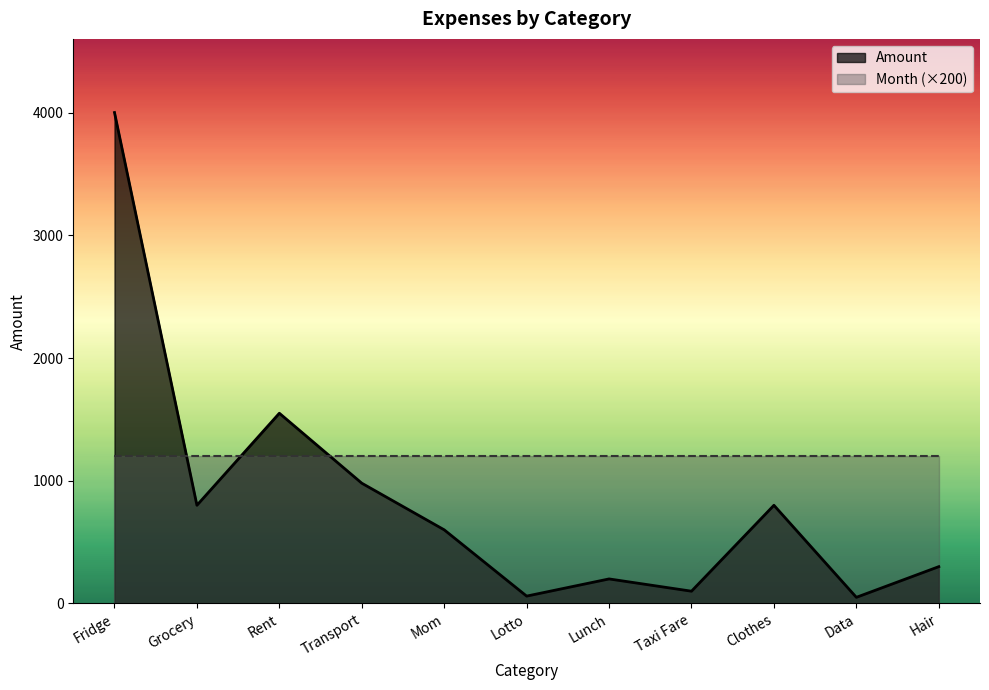

Which has a higher value, Data or Lunch?

Lunch